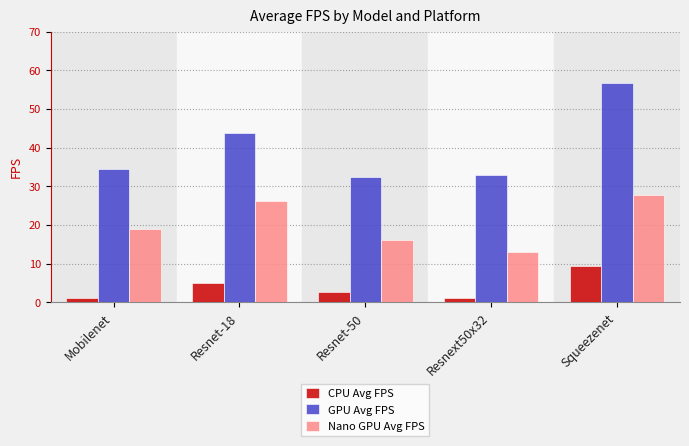

List the series in order of their peak value, lowest first.

CPU Avg FPS, Nano GPU Avg FPS, GPU Avg FPS